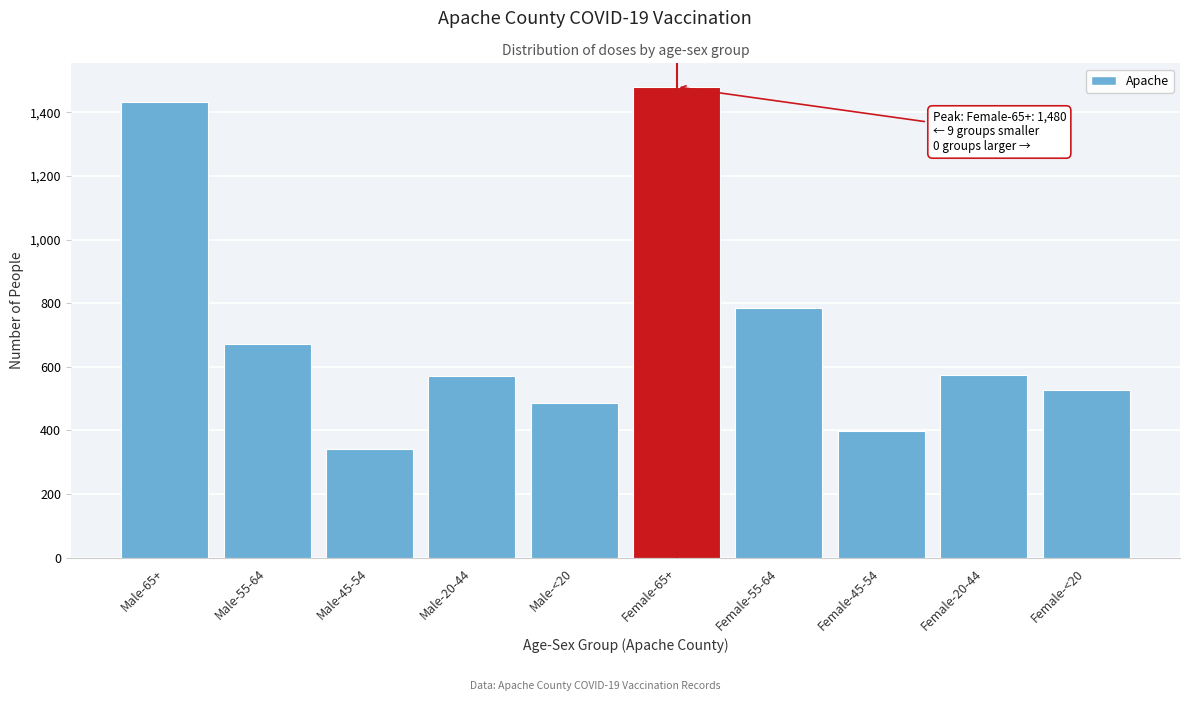

Which label corresponds to the largest value in the chart?

Female-65+